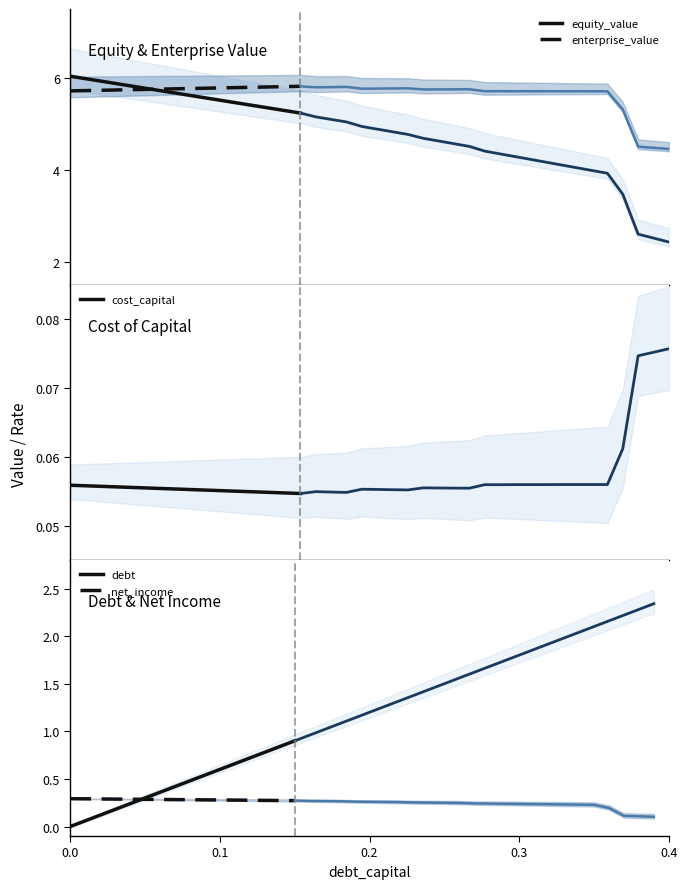

What is the minimum value for equity_value?

5.2